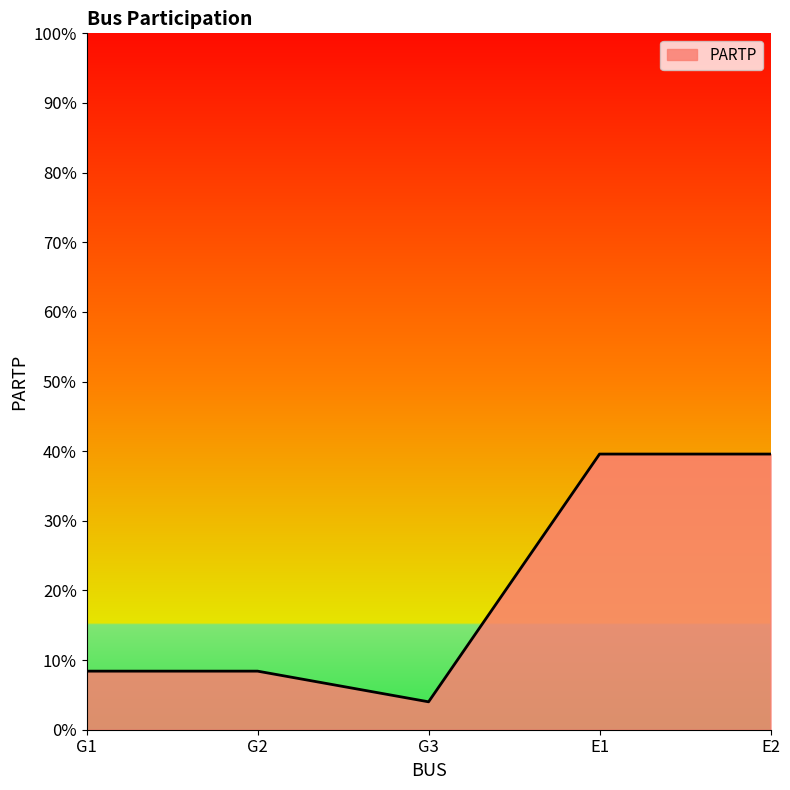

What is the approximate value at G2?

0.1